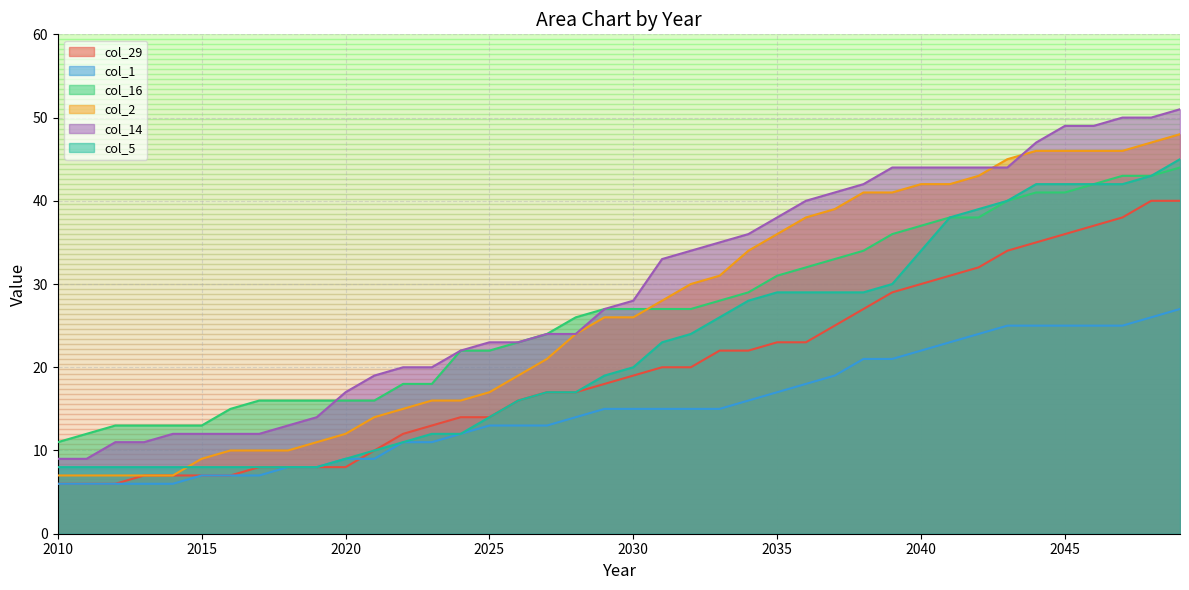

True or false: col_2 has a value of 31 at 2047.

False